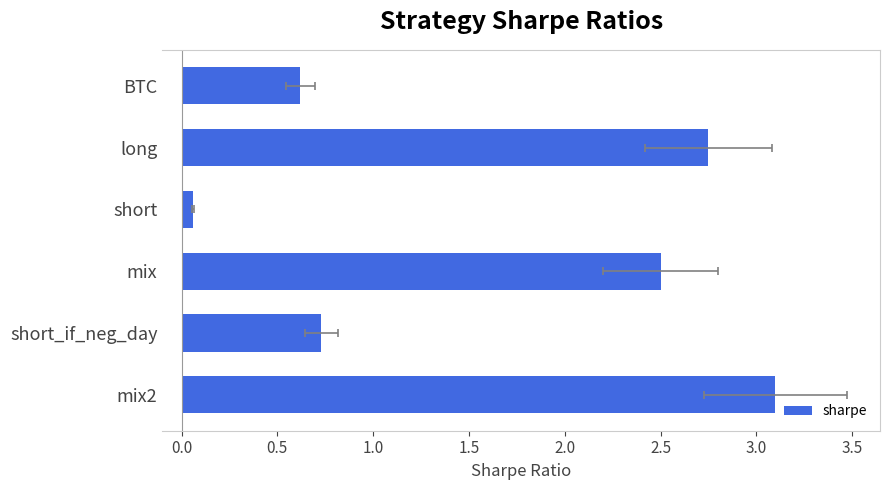

What is the difference between the maximum and minimum values?

3.0